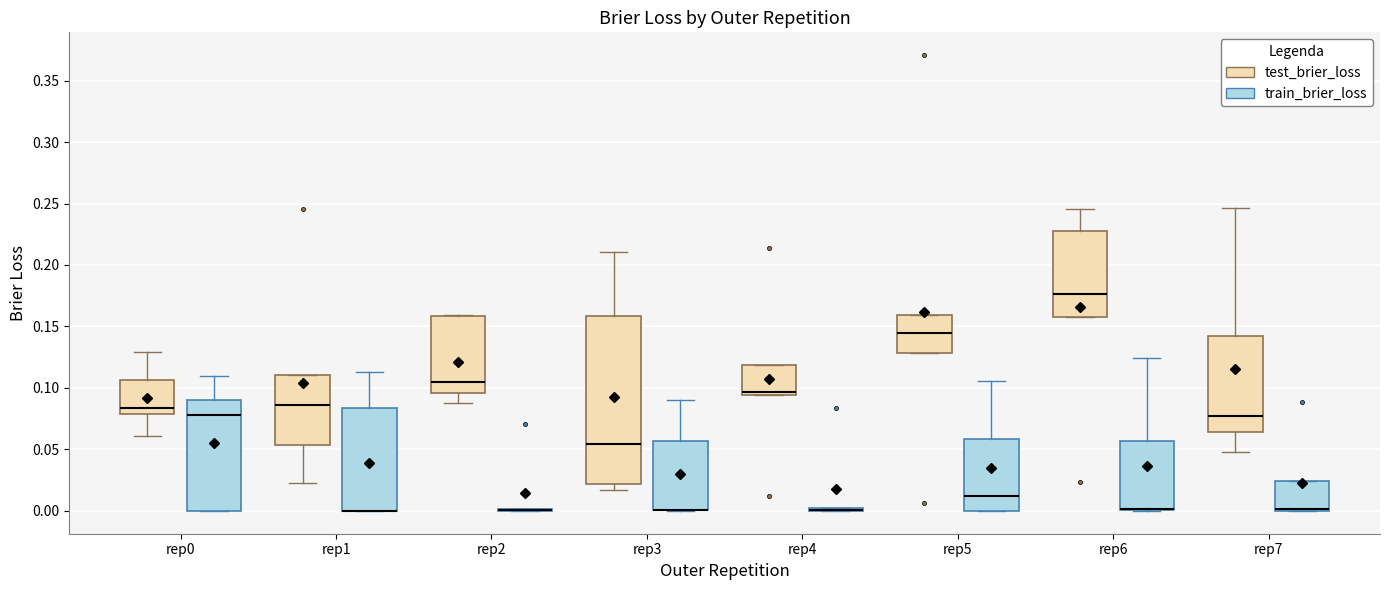

Reading left to right, read every box against the y-axis: the position of its median line, the range the box covers, and the ends of its whiskers. The values are not printed on the chart, so give them approximately, as read against the axis.

rep0 (test_brier_loss): median 0.085, box 0.080 to 0.105, whiskers 0.060 to 0.130
rep0 (train_brier_loss): median 0.080, box 0.000 to 0.090, whiskers 0.000 to 0.110
rep1 (test_brier_loss): median 0.085, box 0.055 to 0.110, whiskers 0.025 to 0.110
rep1 (train_brier_loss): median 0.000 (drawn on the box's lower edge), box 0.000 to 0.085, whiskers 0.000 to 0.115
rep2 (test_brier_loss): median 0.105, box 0.095 to 0.160, whiskers 0.090 to 0.160
rep2 (train_brier_loss): box collapsed to a line at 0.000, whiskers 0.000 to 0.000
rep3 (test_brier_loss): median 0.055, box 0.020 to 0.160, whiskers 0.015 to 0.210
rep3 (train_brier_loss): median 0.000 (drawn on the box's lower edge), box 0.000 to 0.055, whiskers 0.000 to 0.090
rep4 (test_brier_loss): median 0.095 (just above the box's lower edge), box 0.095 to 0.120, whiskers 0.095 to 0.120
rep4 (train_brier_loss): box collapsed to a line at 0.000, whiskers 0.000 to 0.005
rep5 (test_brier_loss): median 0.145, box 0.130 to 0.160, whiskers 0.130 to 0.160
rep5 (train_brier_loss): median 0.010, box 0.000 to 0.060, whiskers 0.000 to 0.105
rep6 (test_brier_loss): median 0.175, box 0.155 to 0.230, whiskers 0.155 to 0.245
rep6 (train_brier_loss): median 0.000 (drawn on the box's lower edge), box 0.000 to 0.055, whiskers 0.000 to 0.125
rep7 (test_brier_loss): median 0.075, box 0.065 to 0.140, whiskers 0.050 to 0.245
rep7 (train_brier_loss): median 0.000 (drawn on the box's lower edge), box 0.000 to 0.025, whiskers 0.000 to 0.025